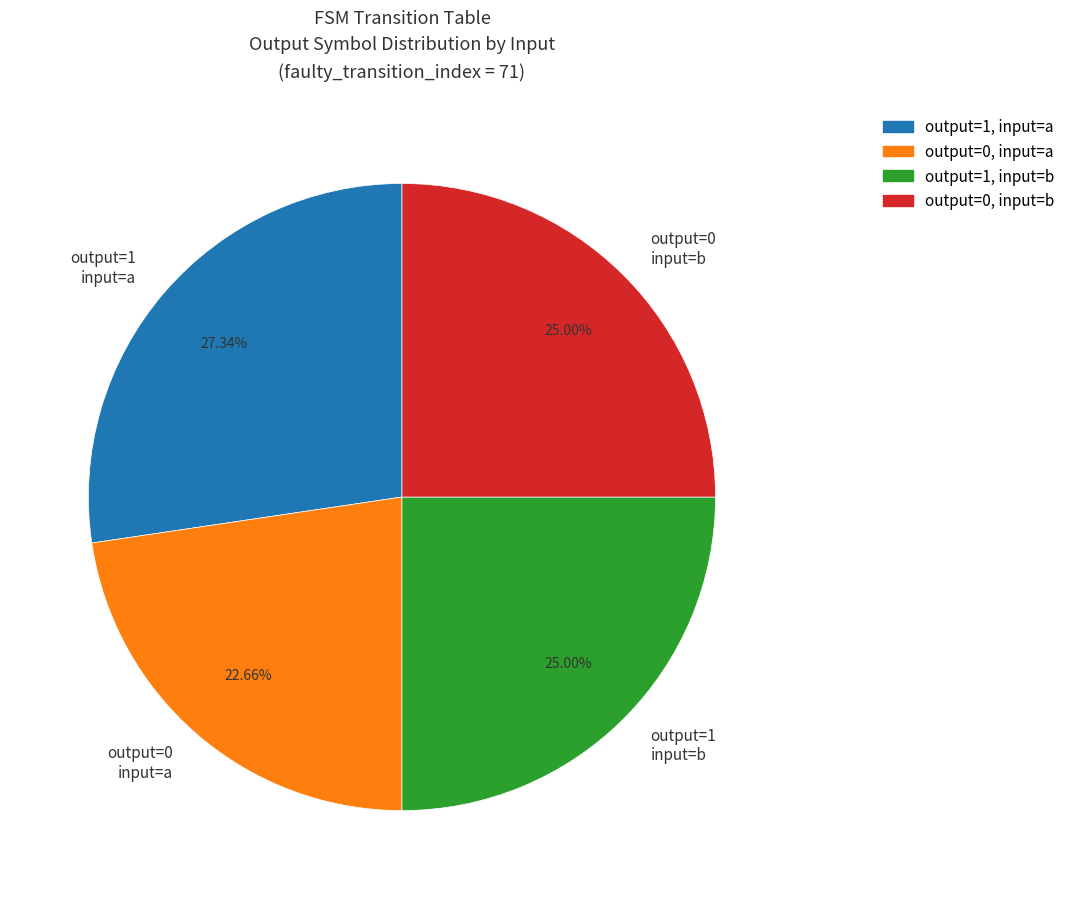

How many segments does this pie chart have?

4